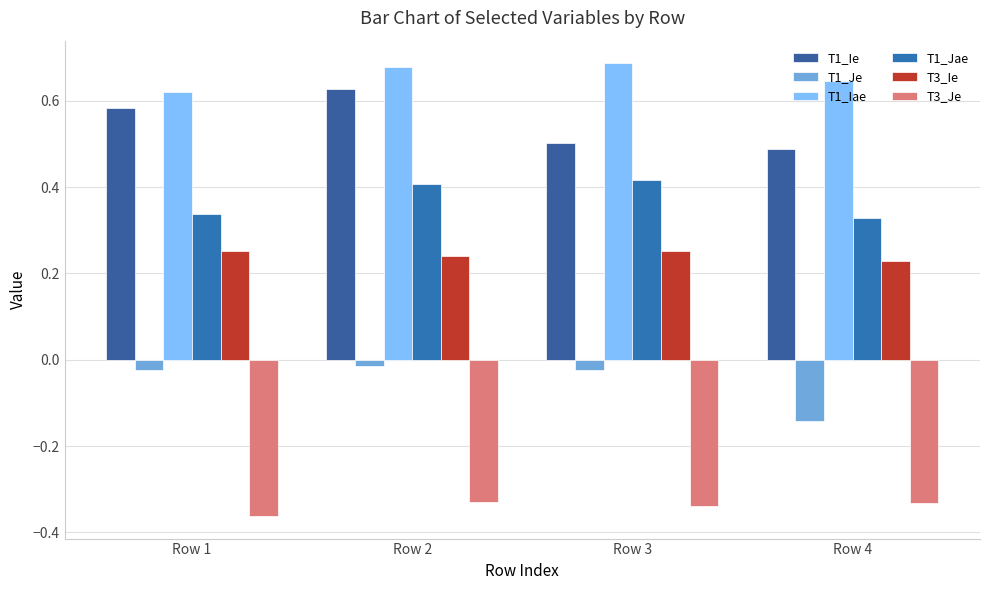

Reading left to right, what are all the values shown in this chart?

T1_Ie: 0.6	0.6	0.5	0.5
T1_Je: -0.0	-0.0	-0.0	-0.1
T1_Iae: 0.6	0.7	0.7	0.6
T1_Jae: 0.3	0.4	0.4	0.3
T3_Ie: 0.3	0.2	0.3	0.2
T3_Je: -0.4	-0.3	-0.3	-0.3